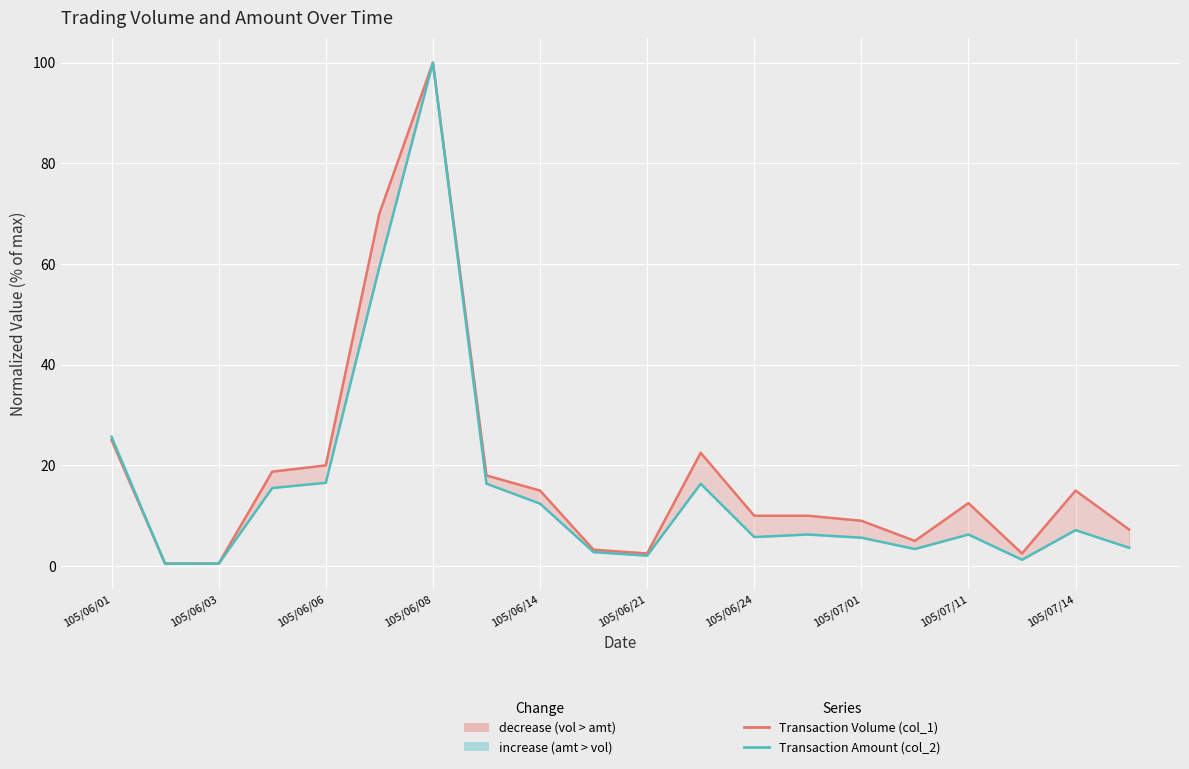

What are all the series names shown in the legend?

Transaction Volume (col_1), Transaction Amount (col_2)